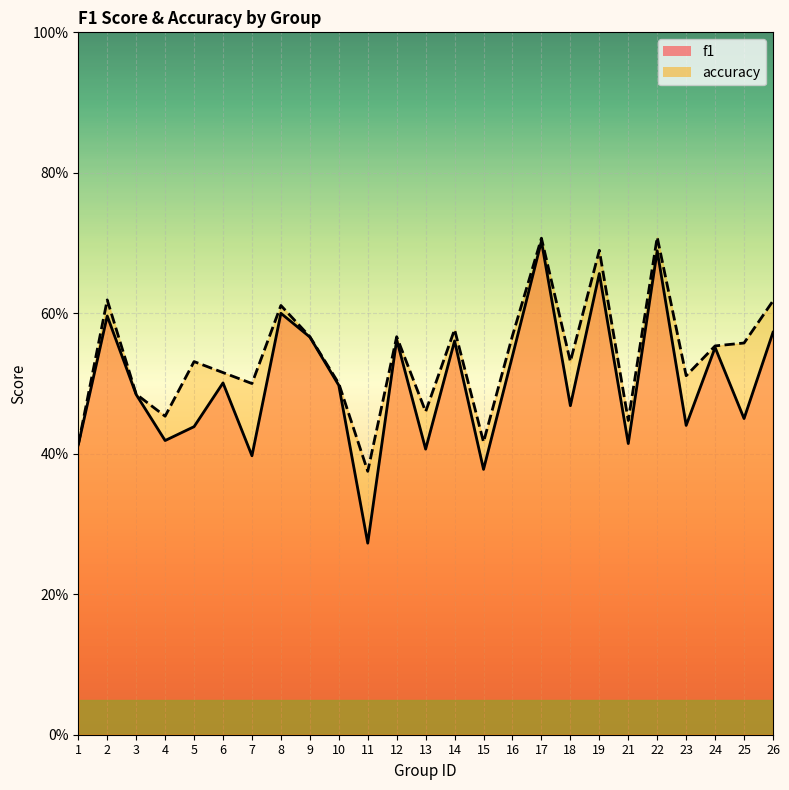

Does the chart display data point markers on the line(s)?

No